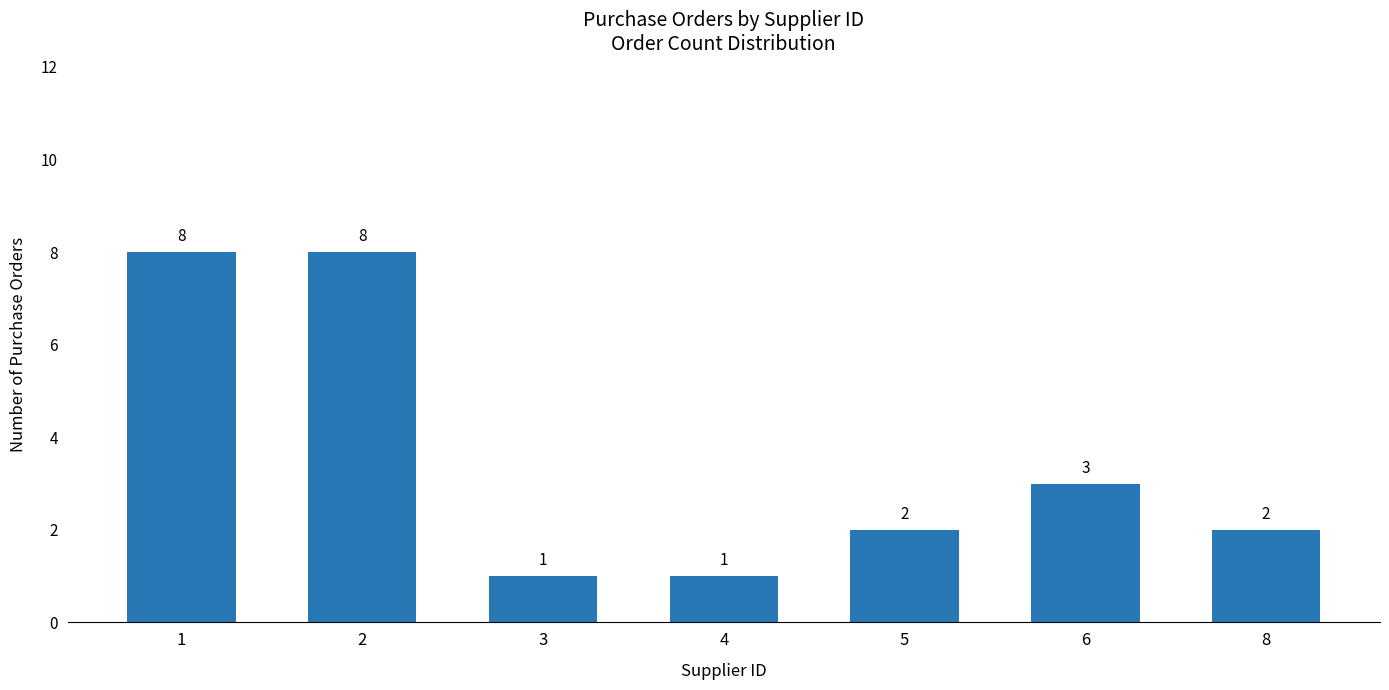

Reading right to left, list all the values displayed in this chart.

2	3	2	1	1	8	8